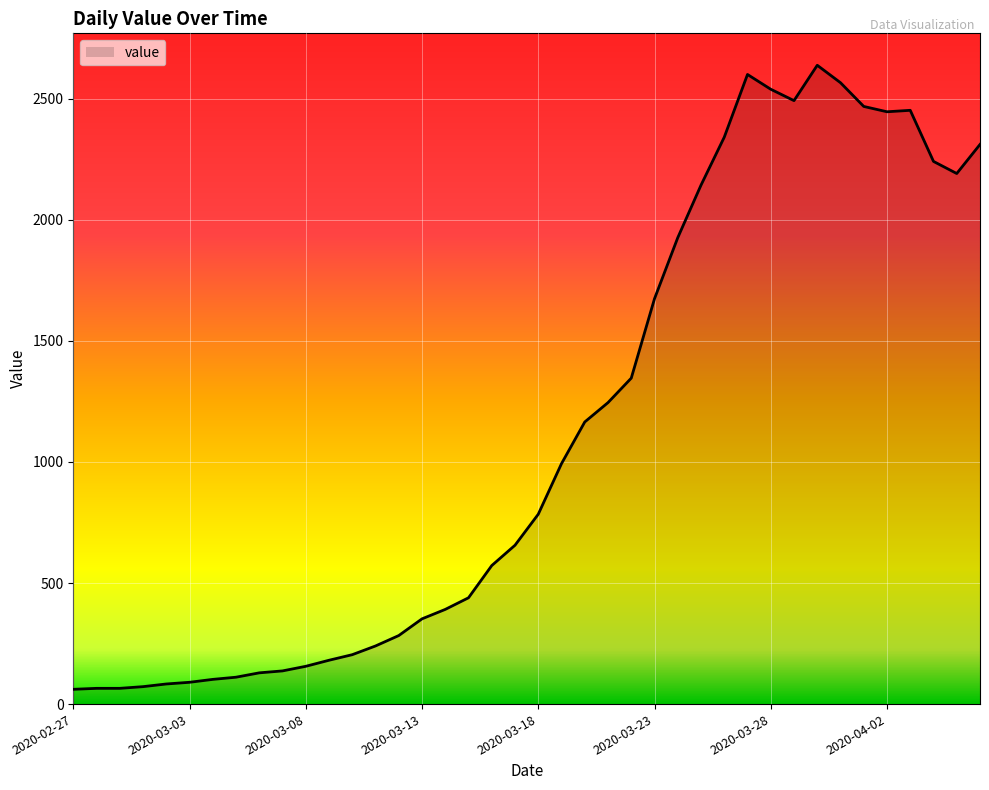

What is the minimum value shown in the chart?

61